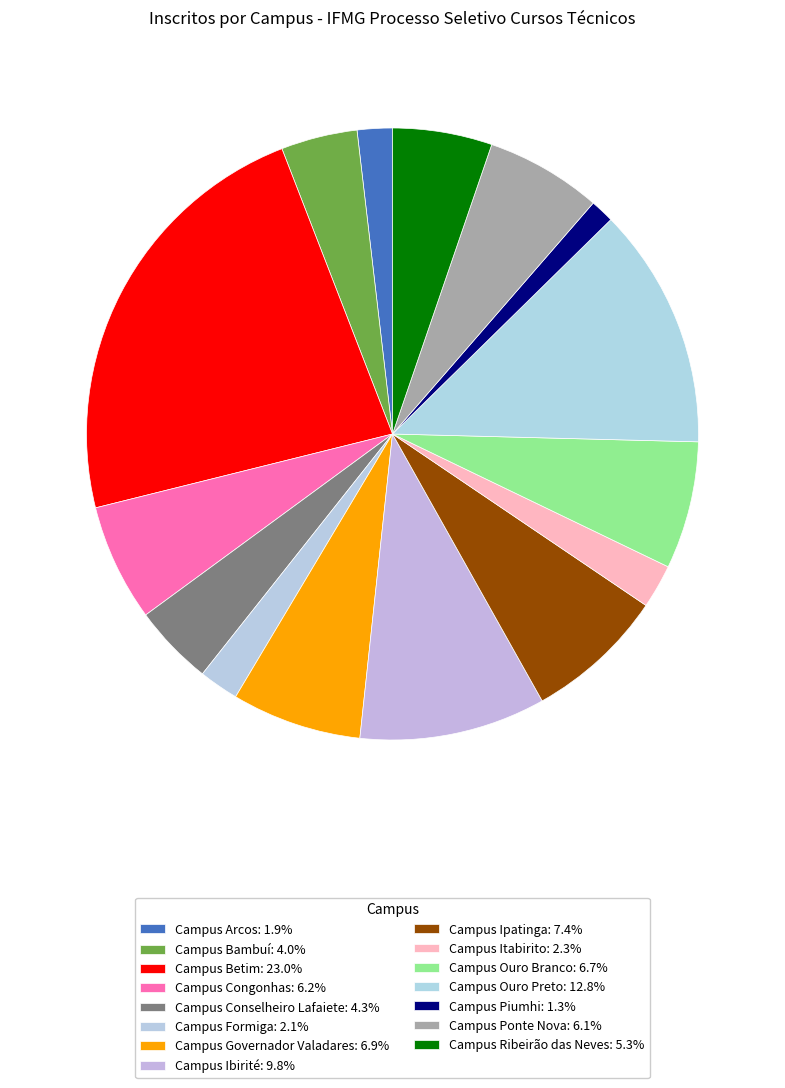

The Campus Conselheiro Lafaiete slice represents 4% of the pie. True or false?

True